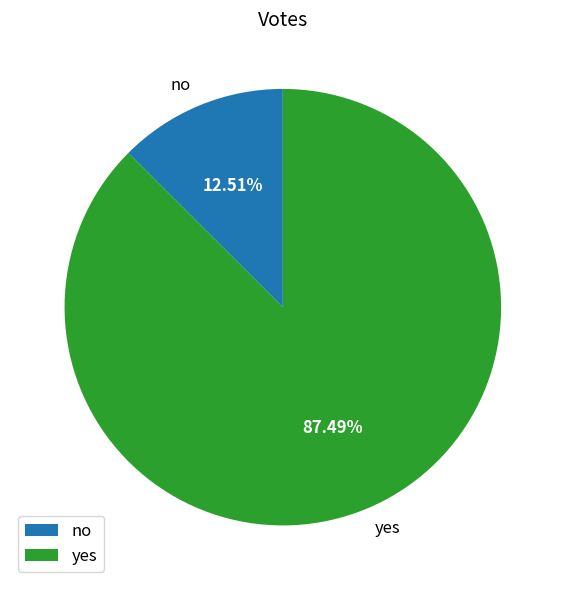

To the nearest percent, what is the difference between the largest and smallest slice percentages?

75%